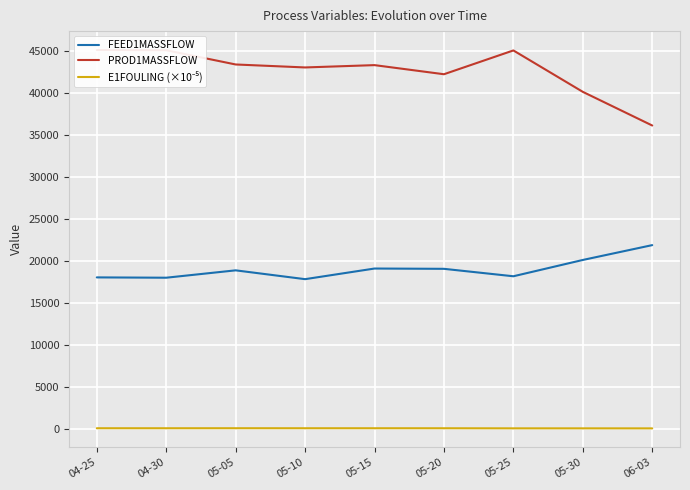

What is the lowest value of the PROD1MASSFLOW series?

36155.4